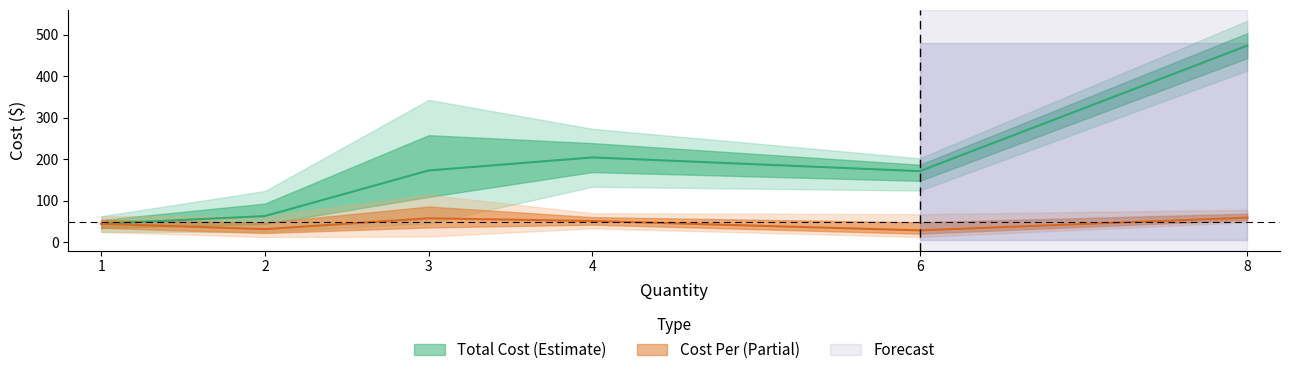

At 8, list the series in order from smallest to largest.

Cost Per, Total Cost